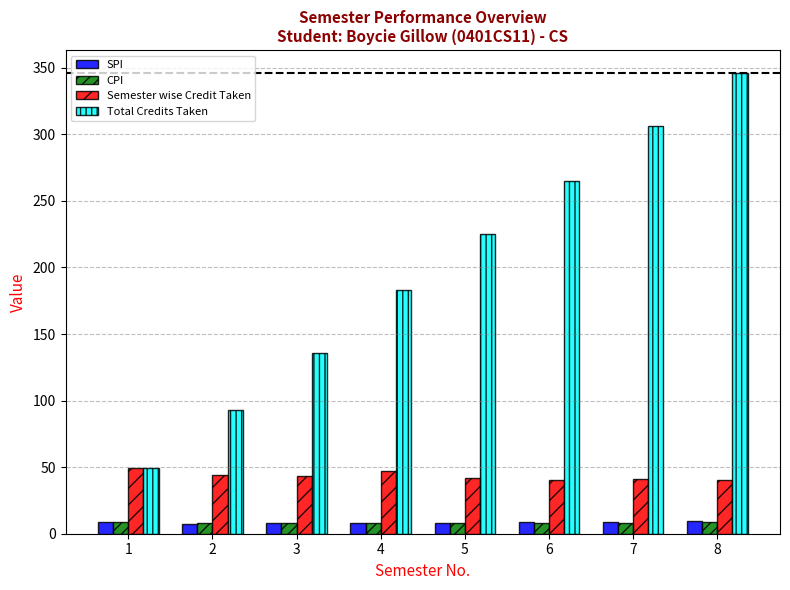

True or false: SPI has a value of 9.7 at 8.

True